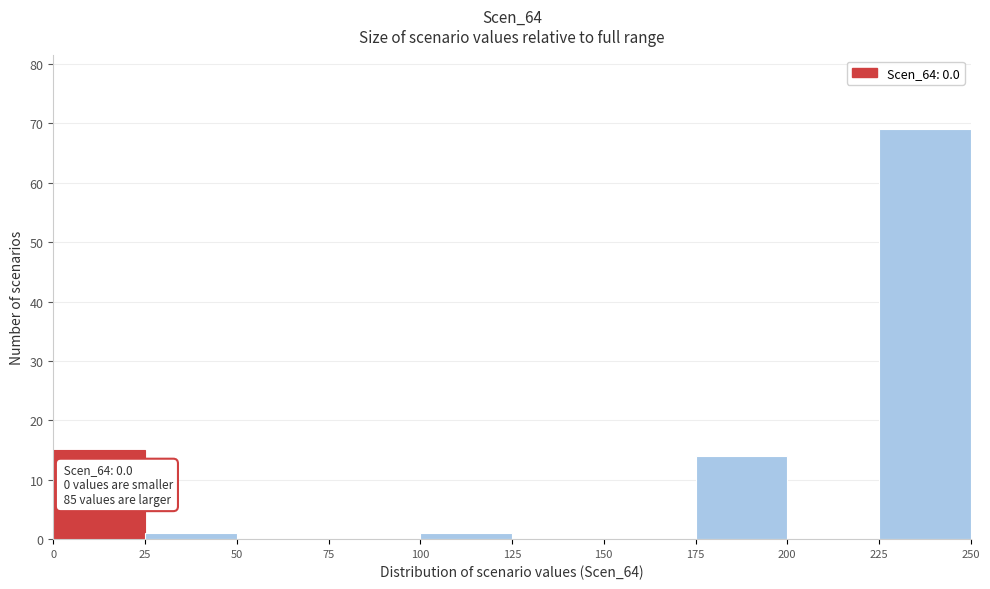

Which range on the x-axis has the tallest bar?

225 to 250